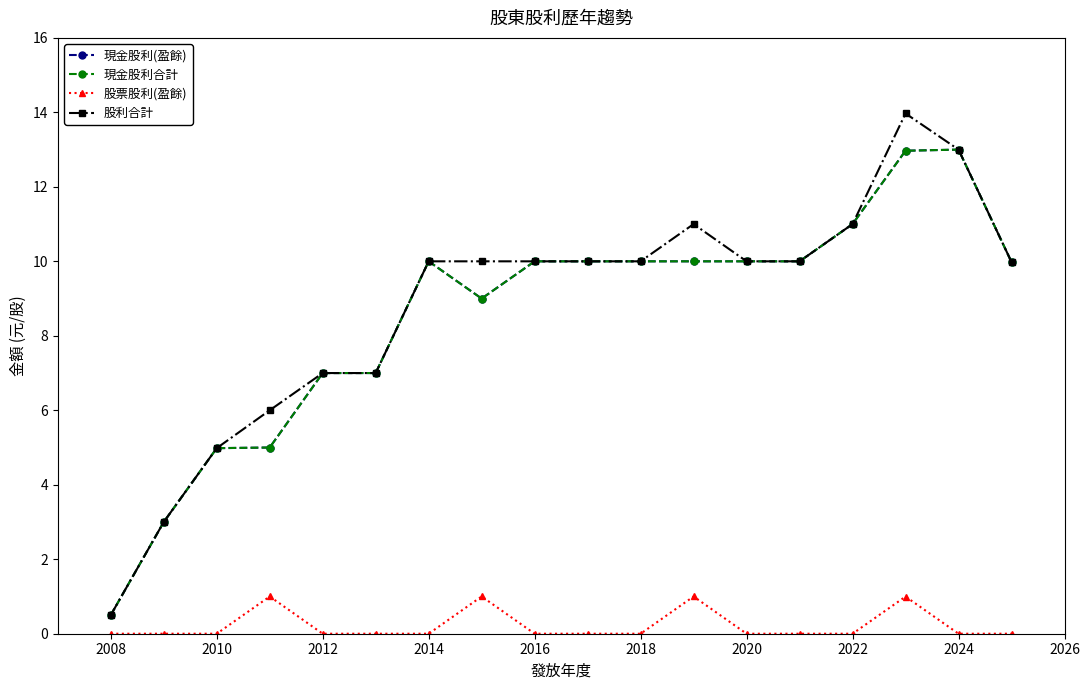

Is this an area chart (filled region under the line)?

No